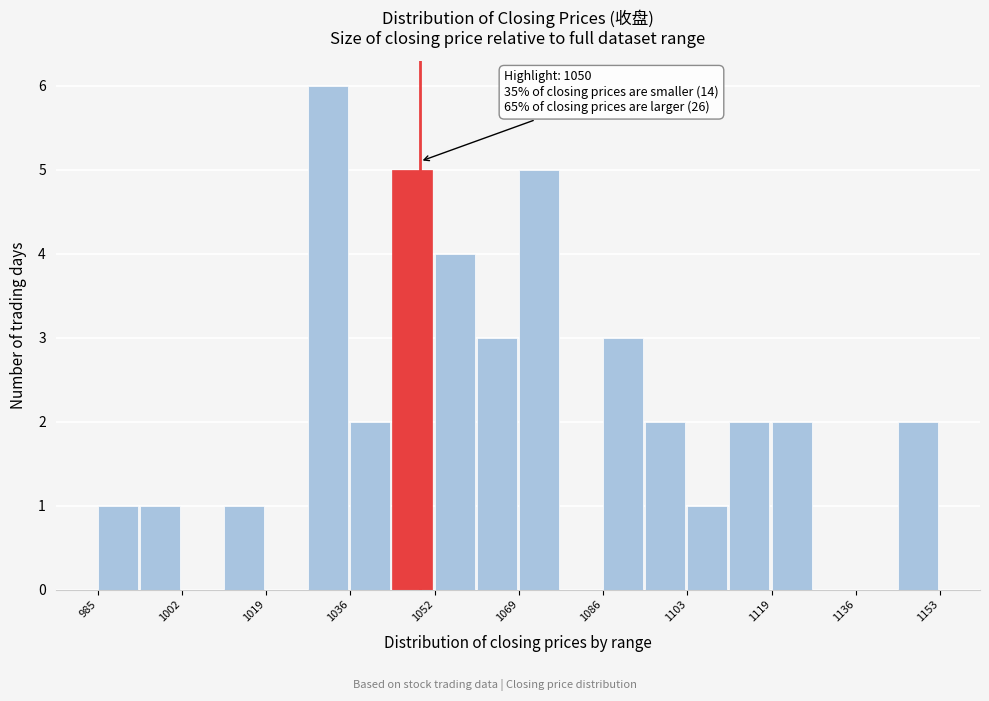

Over which range of the x-axis is the bar tallest?

1028 to 1036